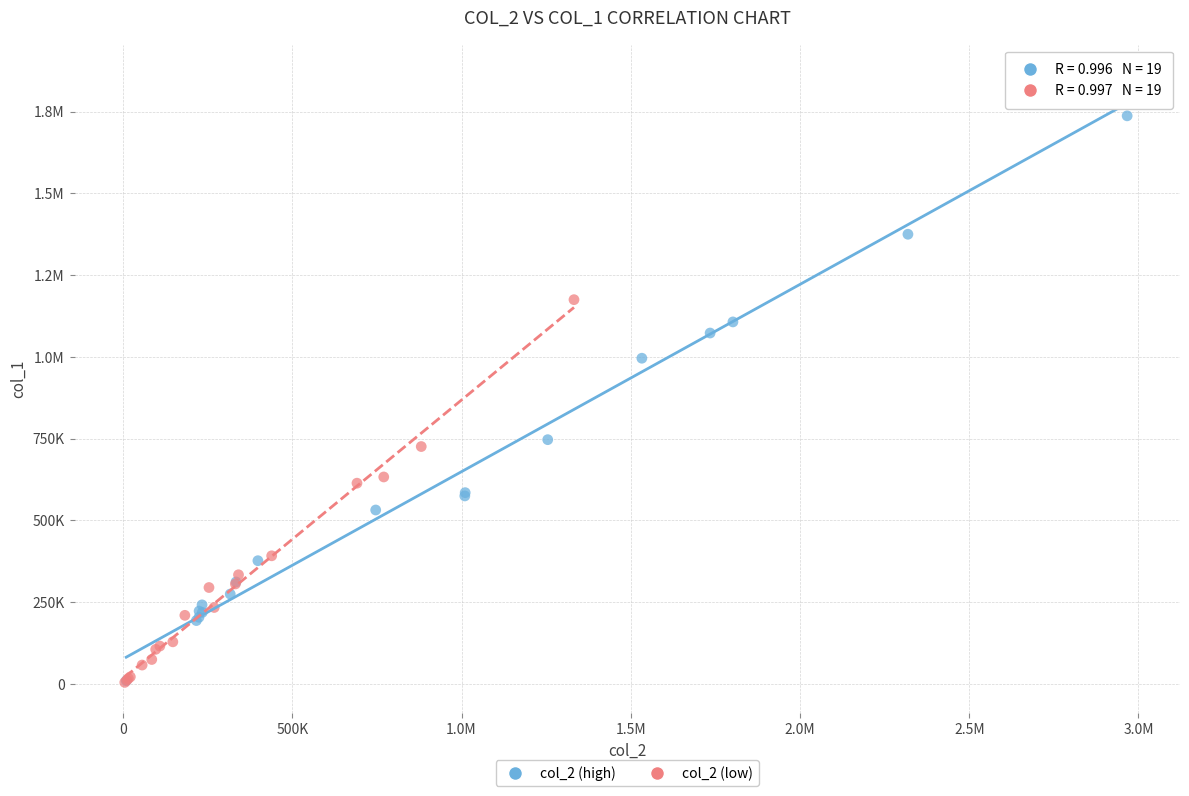

What are all the series names shown in the legend?

col_2 (high), col_2 (low)